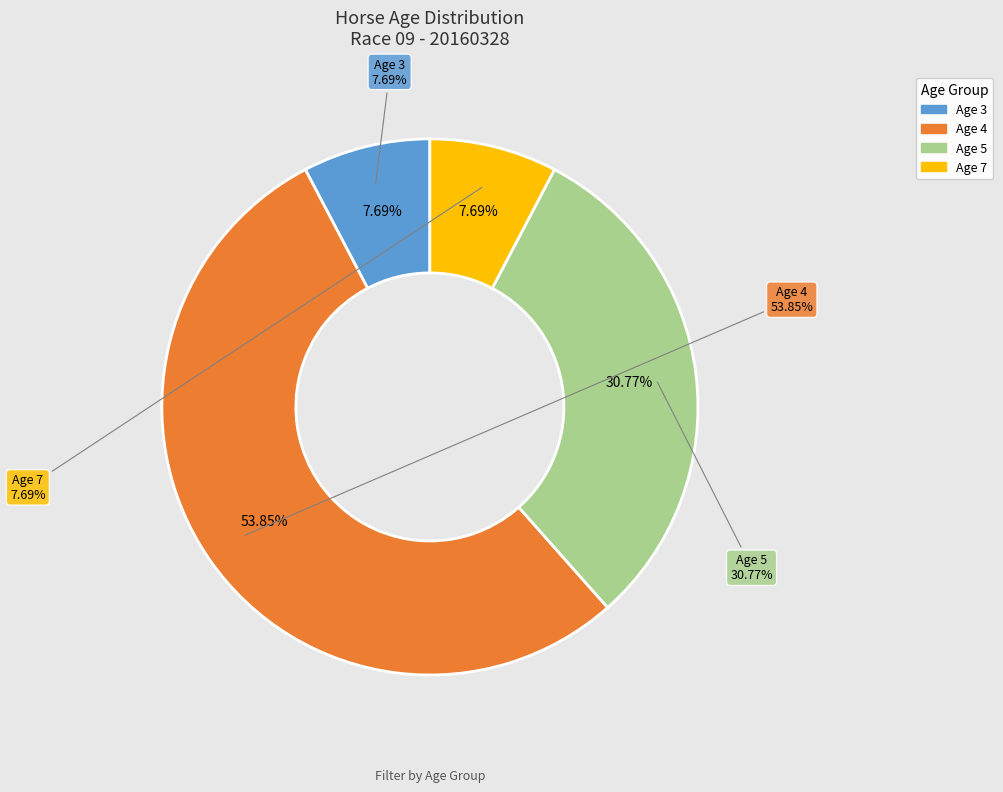

To the nearest percent, what portion does Age 3 represent?

8%